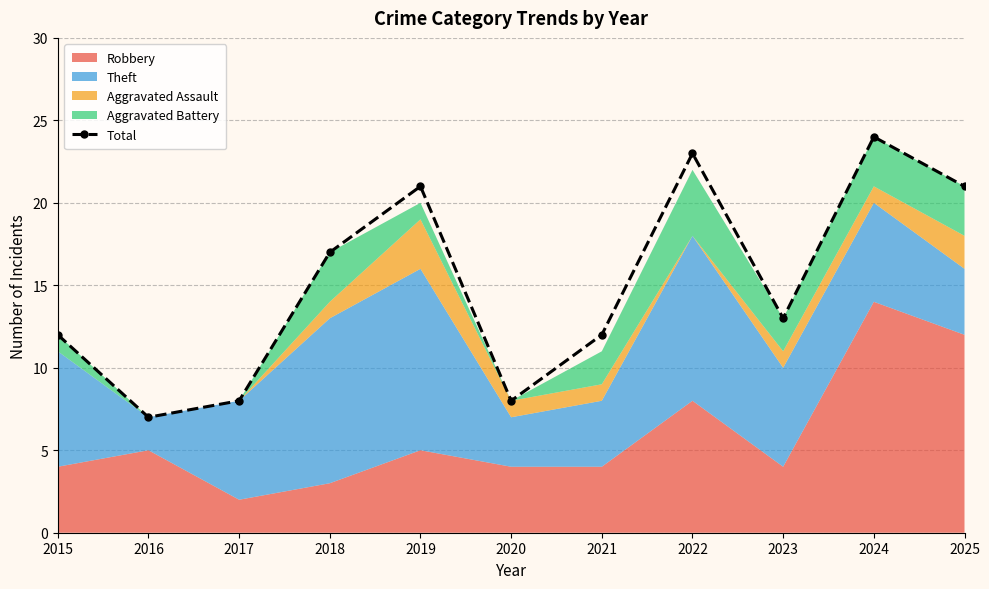

Reading right to left, list all the values displayed in this chart.

2025=21	2024=24	2023=13	2022=23	2021=12	2020=8	2019=21	2018=17	2017=8	2016=7	2015=12